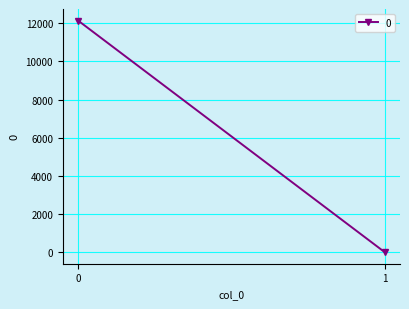

The value at 1 is 4371.4. True or false?

False